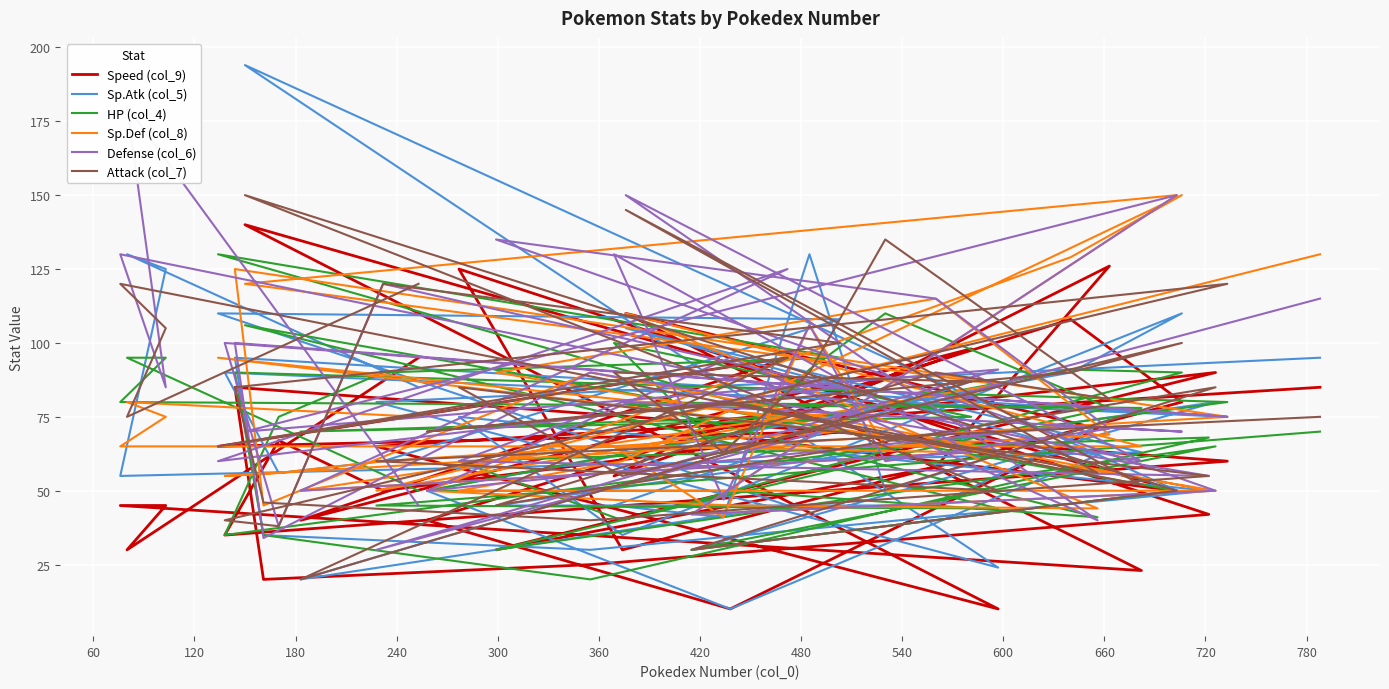

Which series has the largest total across all categories?

Defense (col_6)